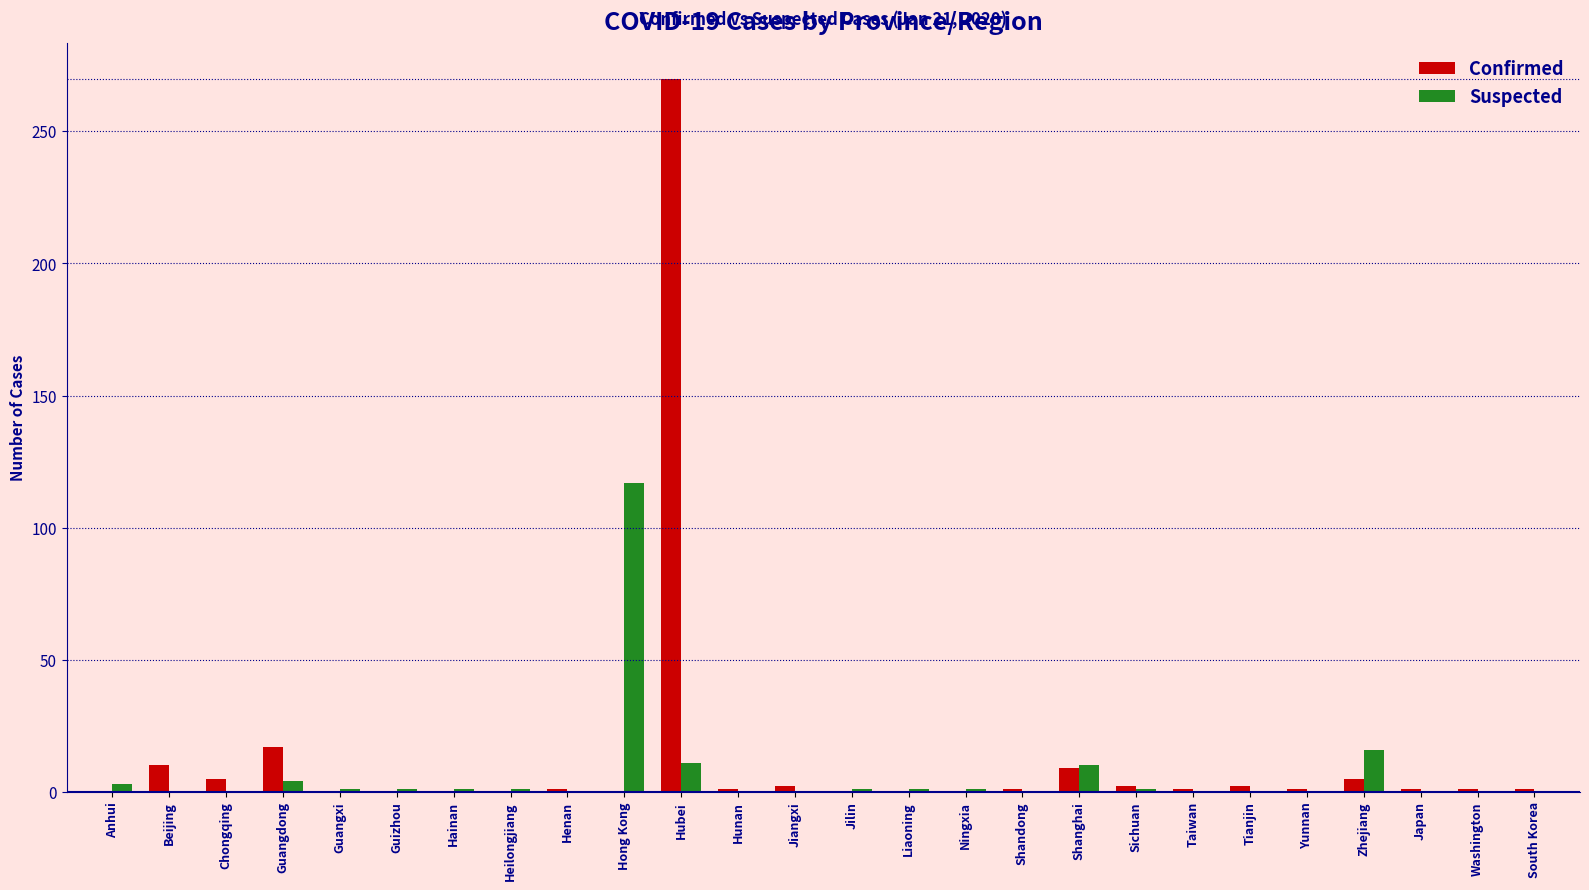

What are all the series names shown in the legend?

Confirmed, Suspected